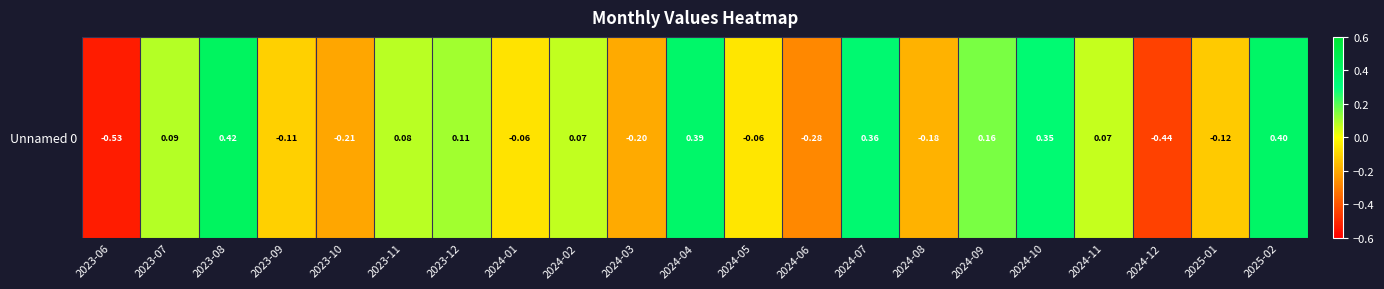

What is the difference between the values at 2024-02 and 2024-08?

0.2